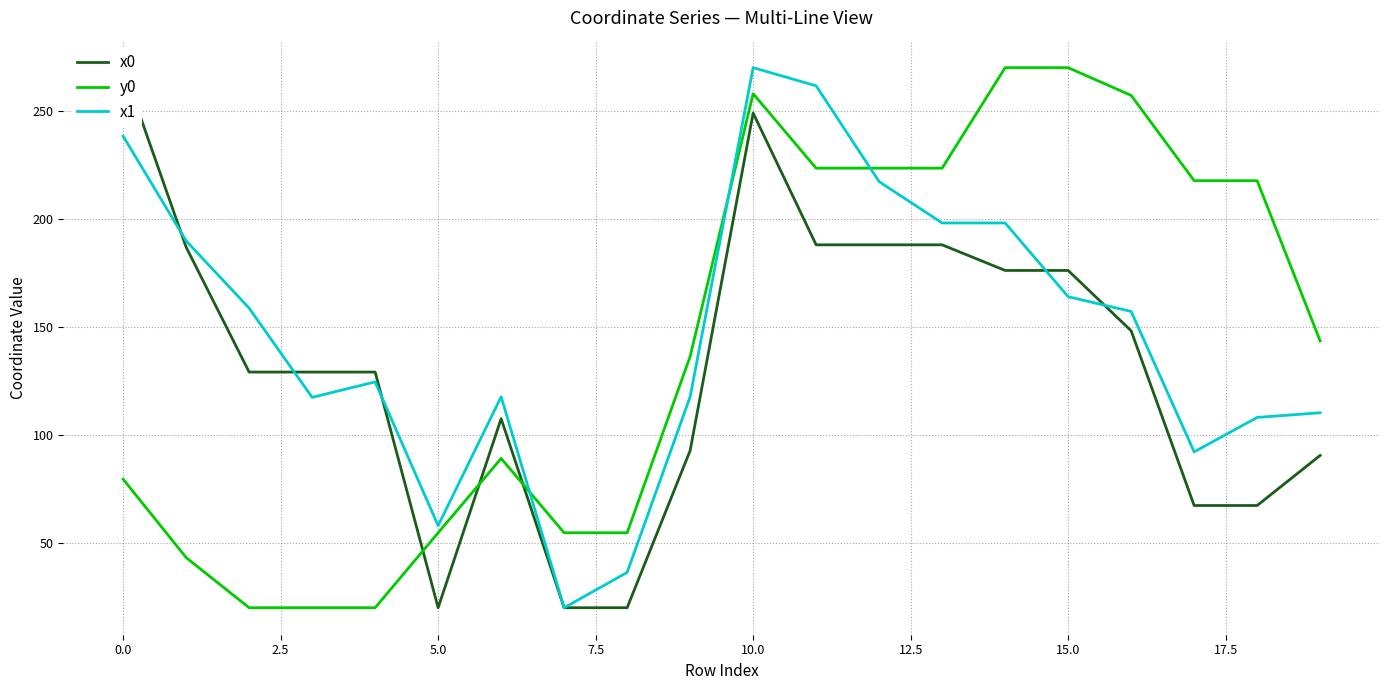

Which category has the highest value in the x1 series?

10.0